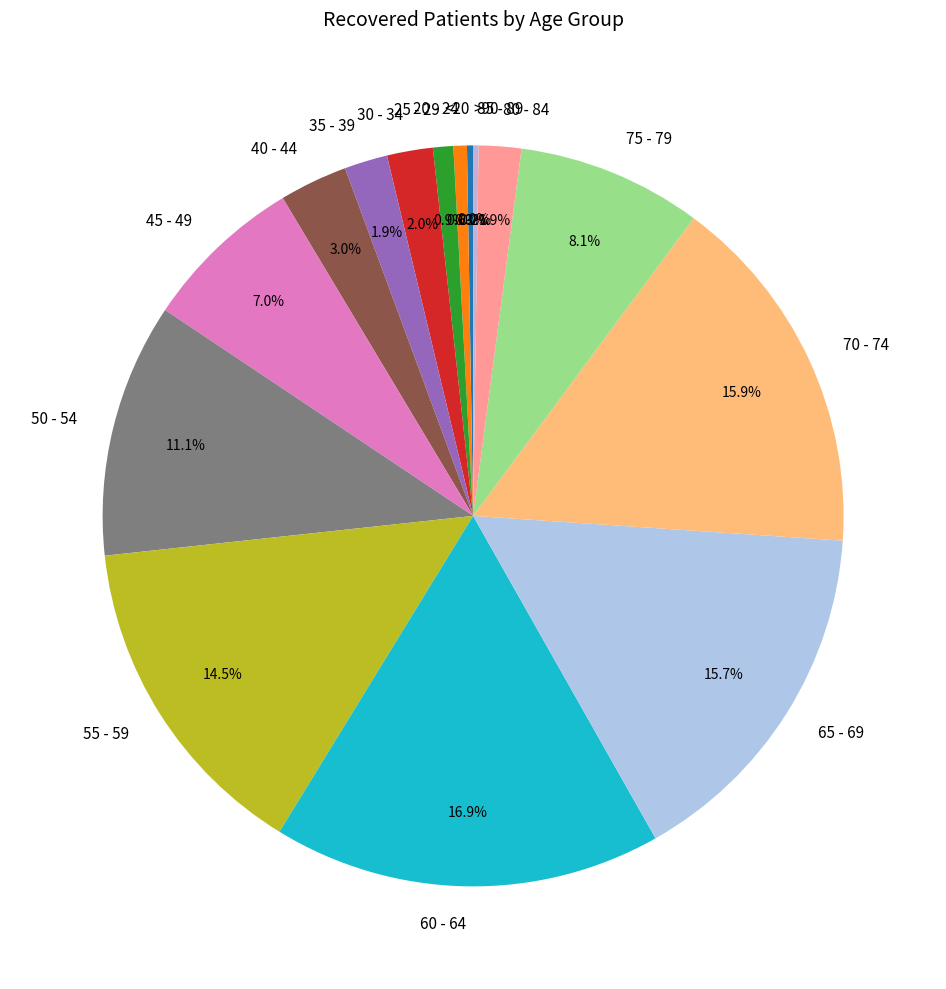

Approximately how many times larger is the value at 60 - 64 compared to 70 - 74?

1.1